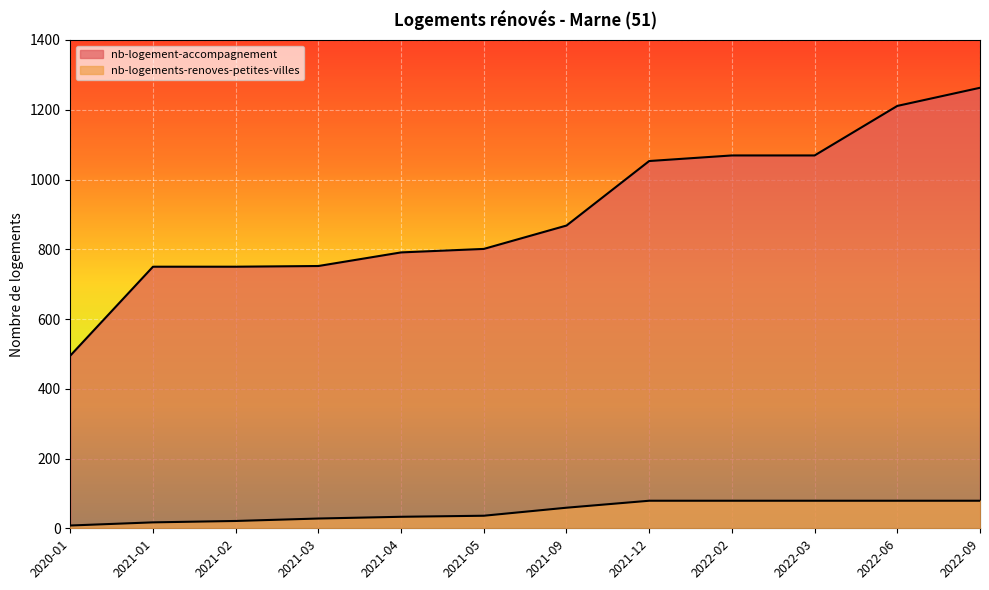

List the series in order of their peak value, lowest first.

nb-logements-renoves-petites-villes, nb-logement-accompagnement